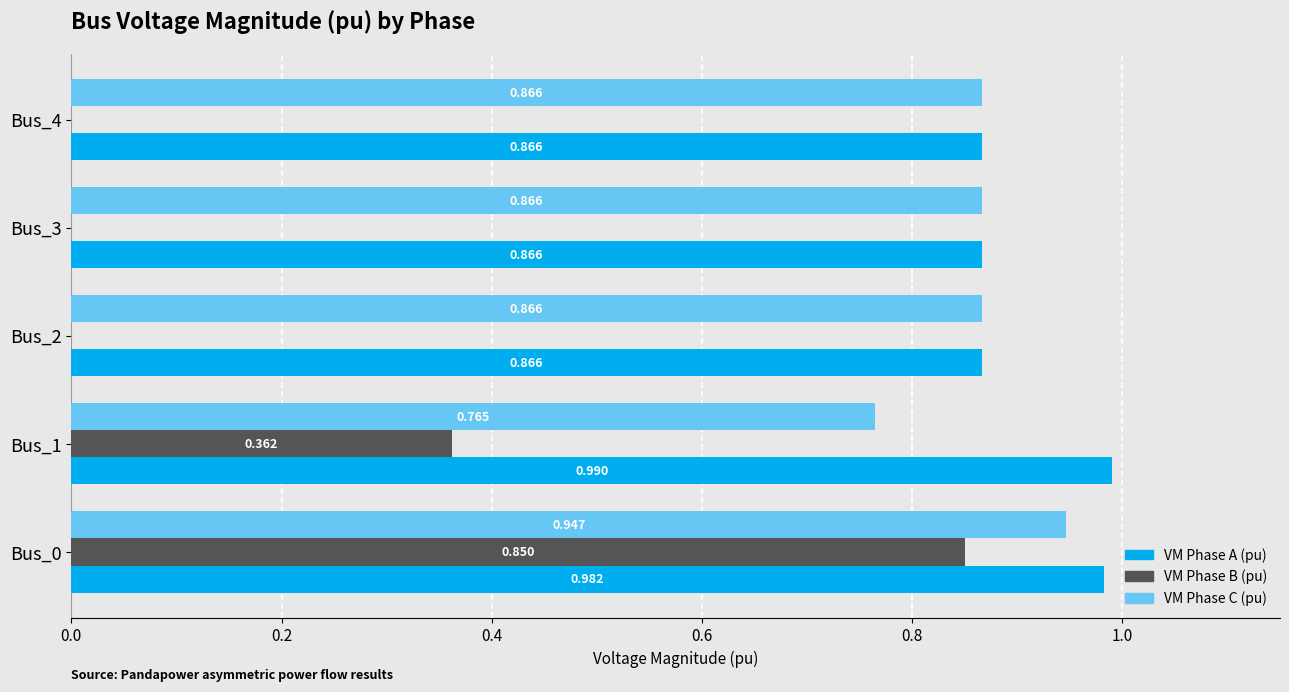

Is the value of VM Phase B (pu) at Bus_3 greater than the value of VM Phase C (pu) at Bus_1?

No